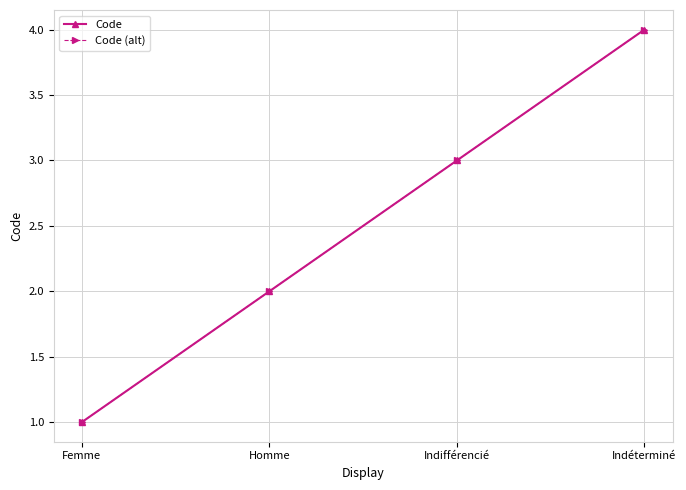

What is the value of the Code point at the 2nd from the left?

2